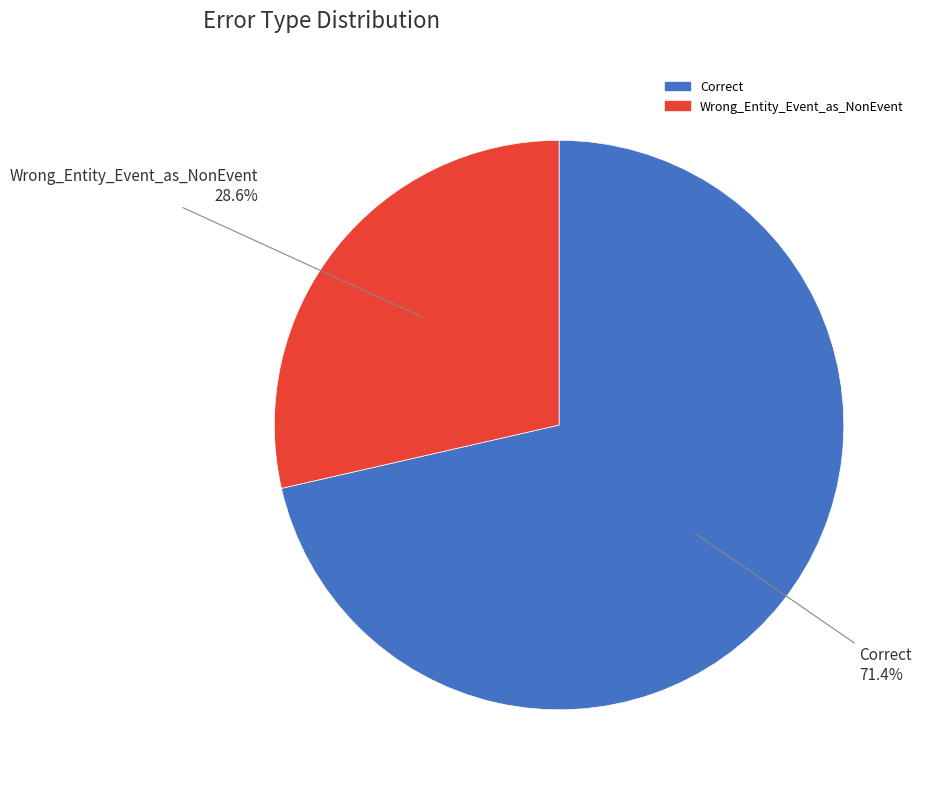

To the nearest percent, what is the combined percentage of Correct and Wrong_Entity_Event_as_NonEvent?

100%